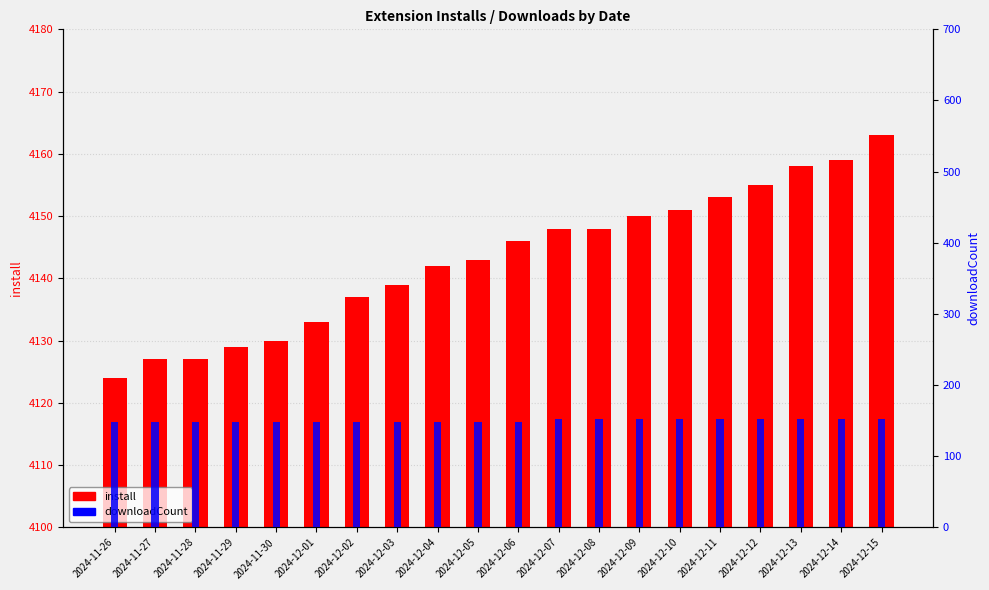

List the series in order of their overall mean, highest first.

install, downloadCount